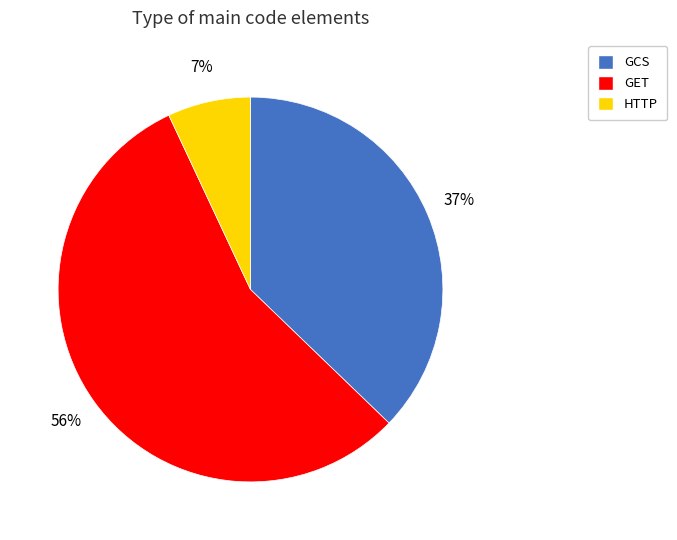

To the nearest percent, what is the difference between the GCS and HTTP slice percentages?

30%